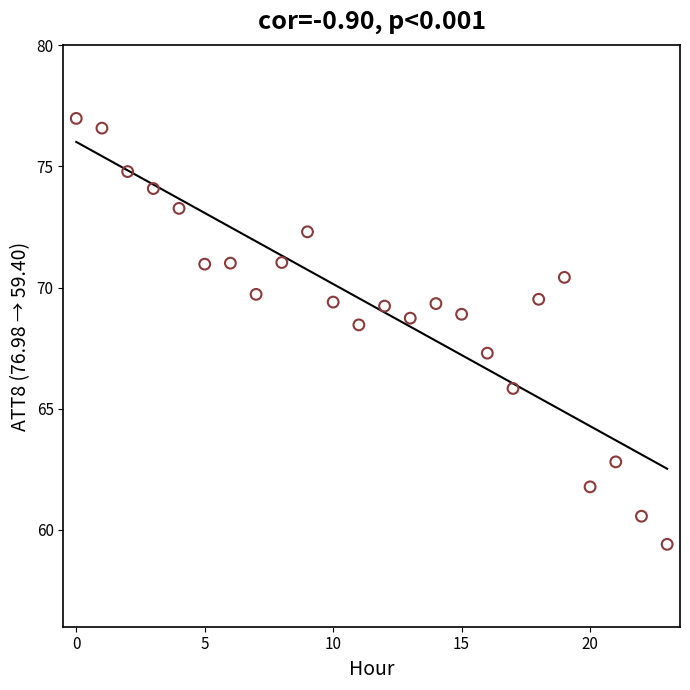

What Y value in the scatter plot is closest to 68?

68.5